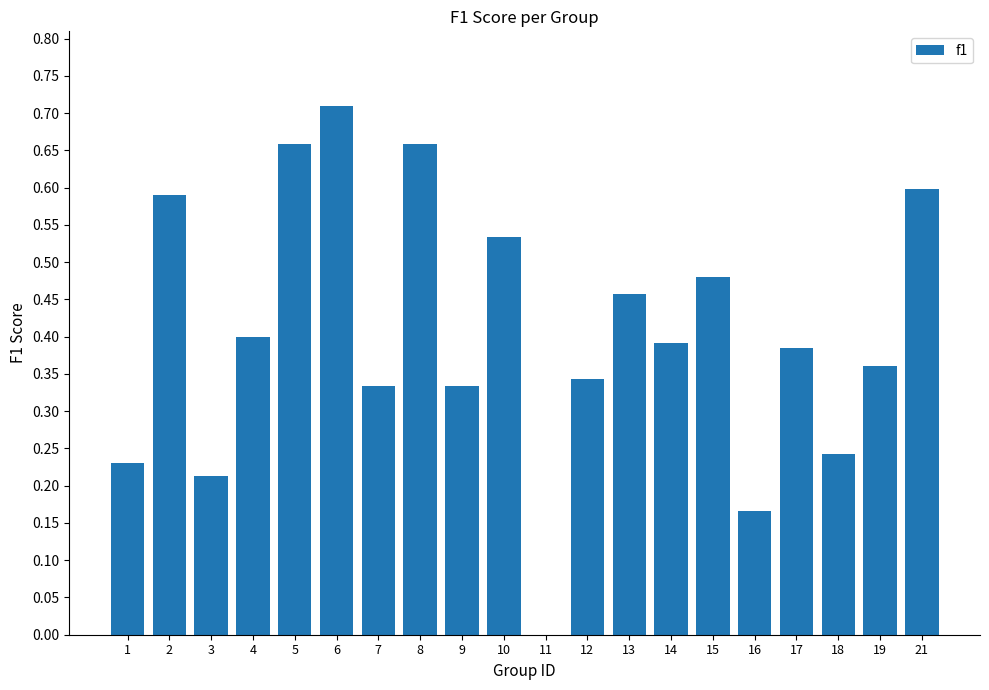

True or false: the data shows 0.1 at 14.

False